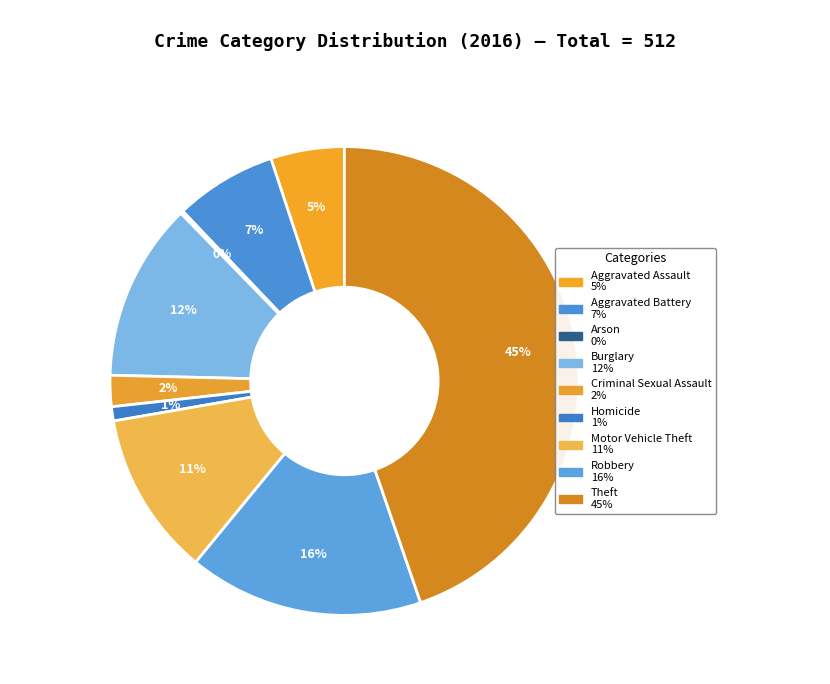

Count the number of slices in the pie.

9